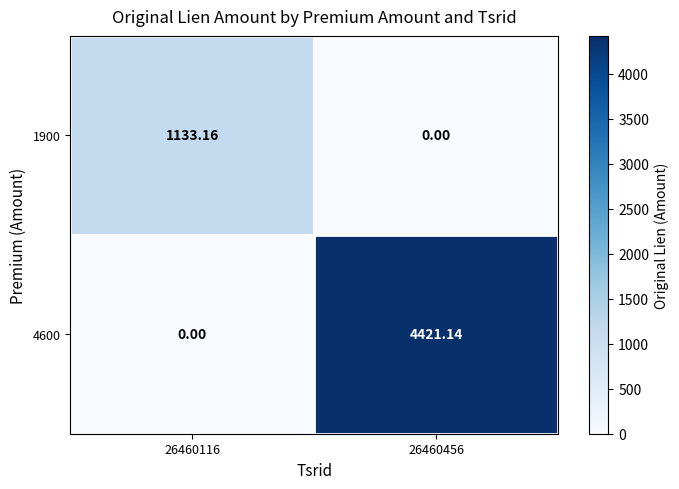

Is the value of 4600 at 26460116 greater than the value of 1900 at 26460116?

No